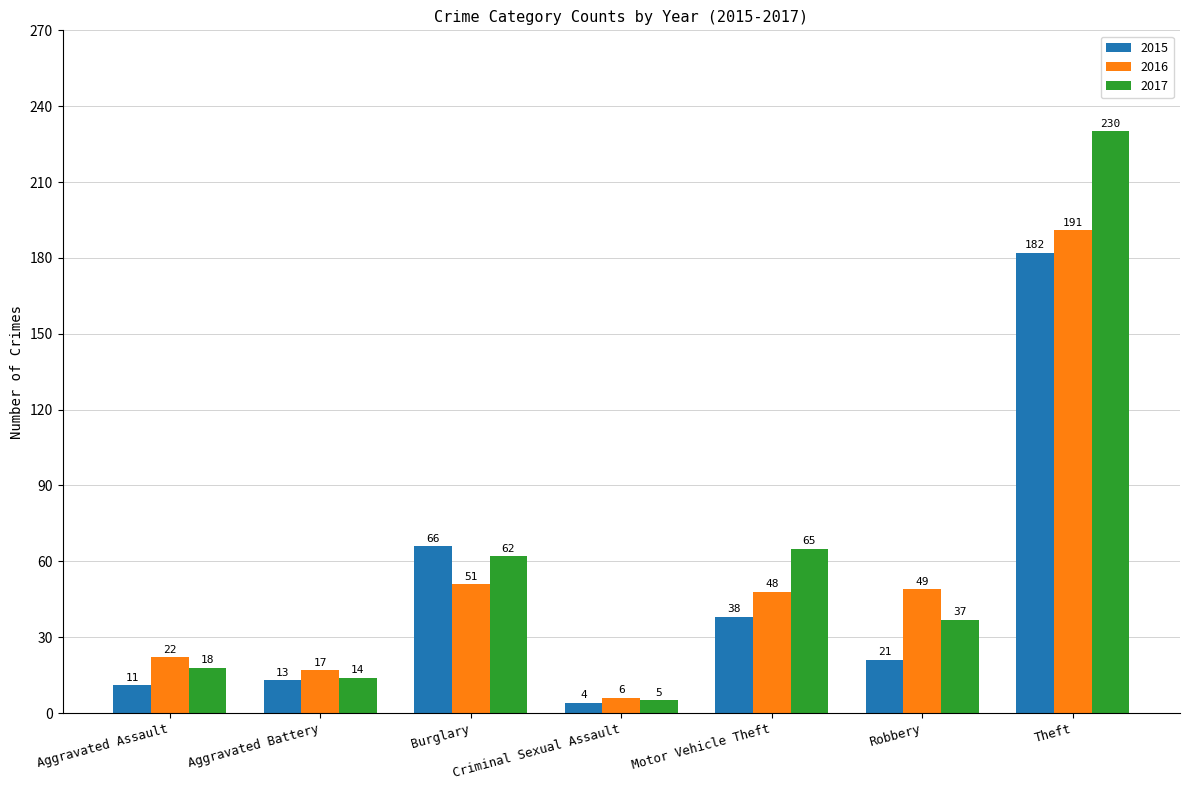

At which category is the sum across all series the highest?

Theft